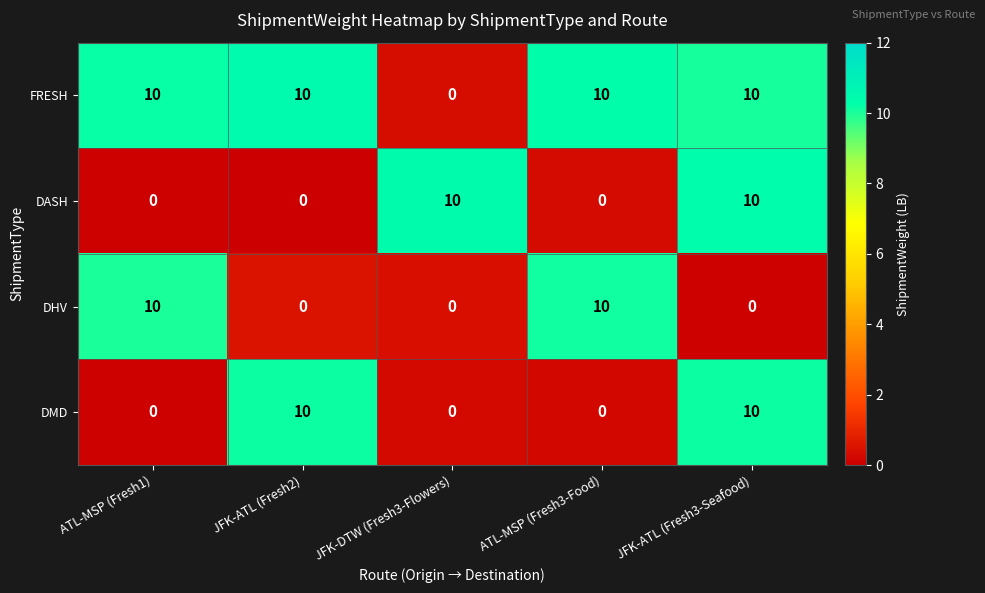

At which category is the sum across all series the highest?

JFK-ATL (Fresh3-Seafood)